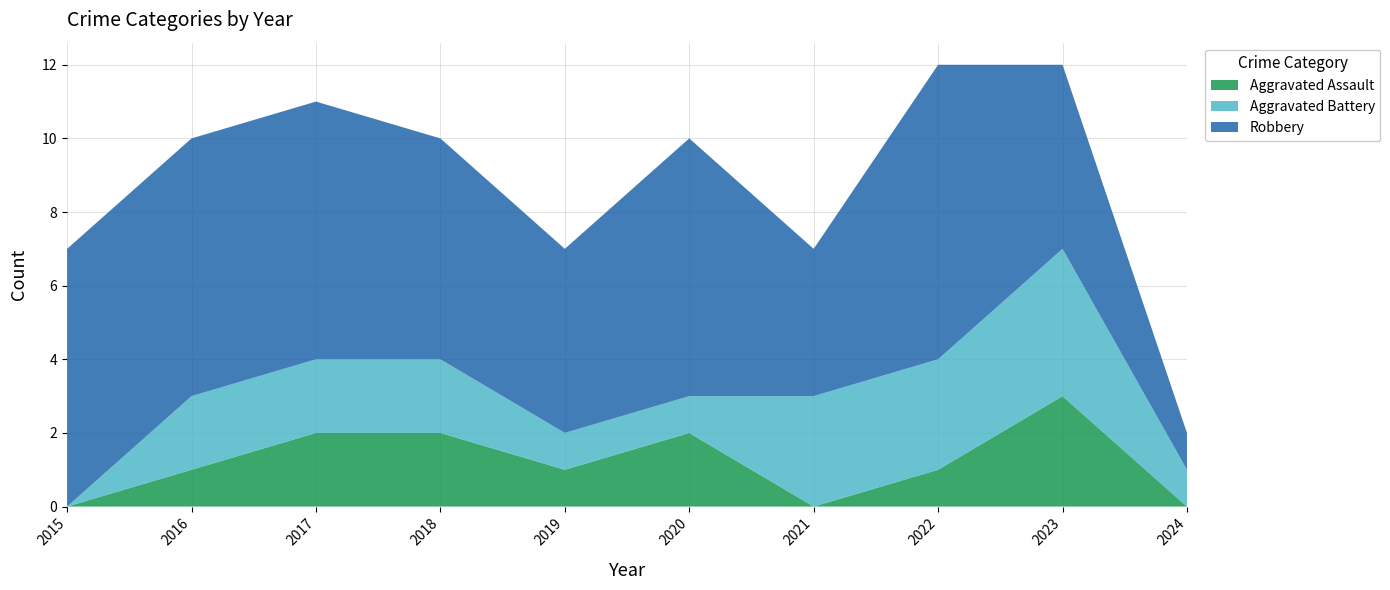

Reading left to right, list all the values displayed in this chart.

Aggravated Assault: 2015=0	2016=1	2017=2	2018=2	2019=1	2020=2	2021=0	2022=1	2023=3	2024=0
Aggravated Battery: 2015=0	2016=2	2017=2	2018=2	2019=1	2020=1	2021=3	2022=3	2023=4	2024=1
Robbery: 2015=7	2016=7	2017=7	2018=6	2019=5	2020=7	2021=4	2022=8	2023=5	2024=1